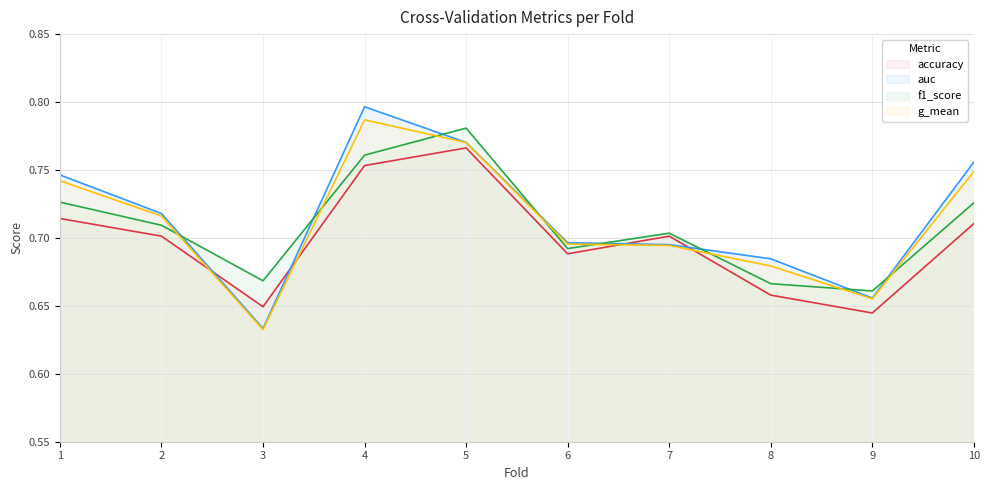

Reading left to right, transcribe all the data shown in this chart.

accuracy: 1=0.7	2=0.7	3=0.6	4=0.8	5=0.8	6=0.7	7=0.7	8=0.7	9=0.6	10=0.7
auc: 1=0.7	2=0.7	3=0.6	4=0.8	5=0.8	6=0.7	7=0.7	8=0.7	9=0.7	10=0.8
f1_score: 1=0.7	2=0.7	3=0.7	4=0.8	5=0.8	6=0.7	7=0.7	8=0.7	9=0.7	10=0.7
g_mean: 1=0.7	2=0.7	3=0.6	4=0.8	5=0.8	6=0.7	7=0.7	8=0.7	9=0.7	10=0.7